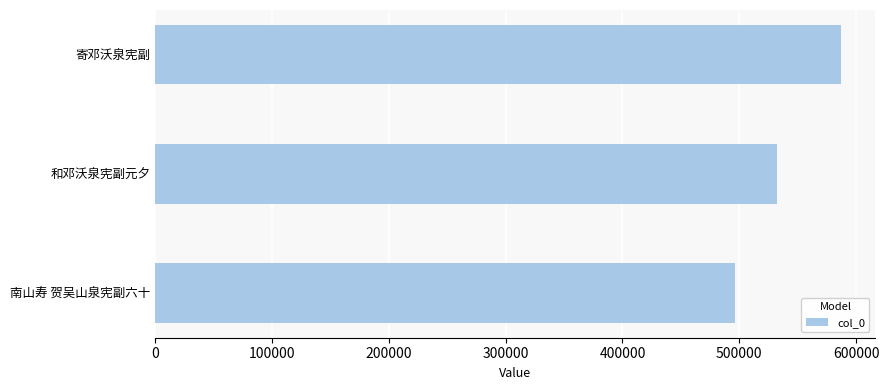

List the labels in order of value, largest first.

寄邓沃泉宪副, 和邓沃泉宪副元夕, 南山寿 贺吴山泉宪副六十